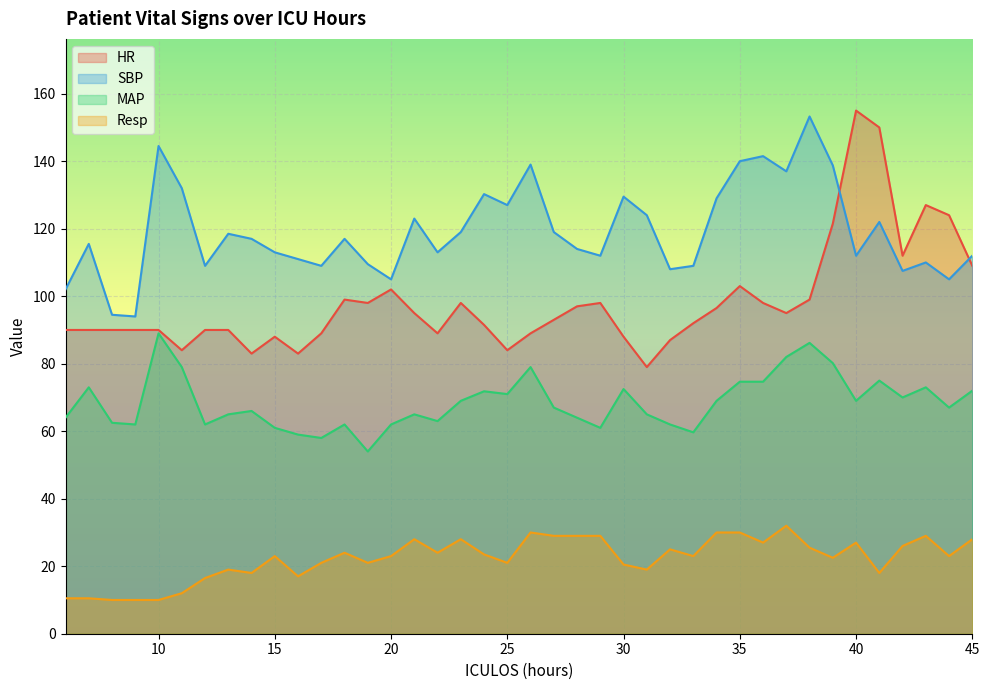

At which label is Resp closest to 21?

17